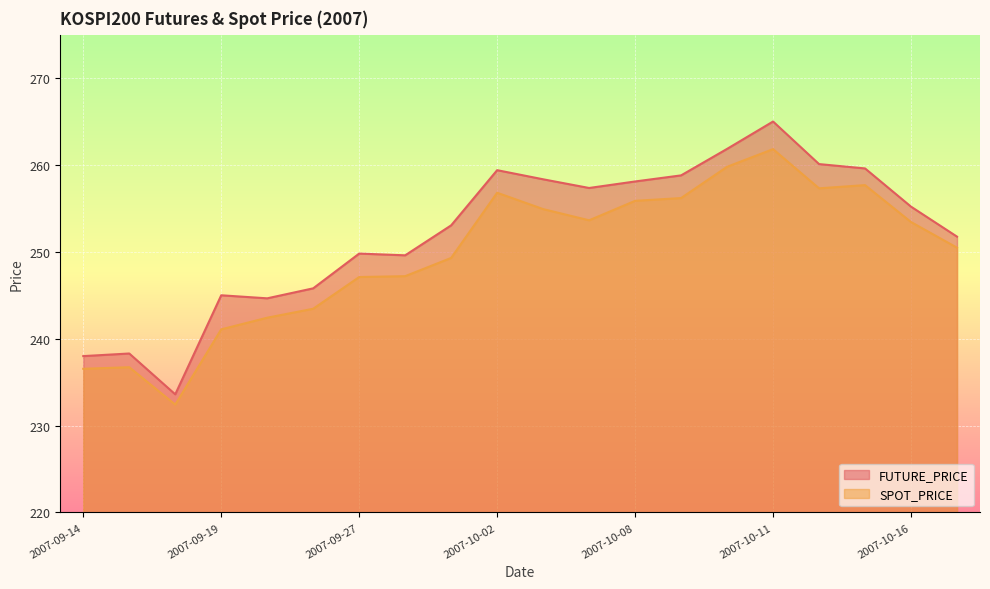

What are all the series names shown in the legend?

FUTURE_PRICE, SPOT_PRICE